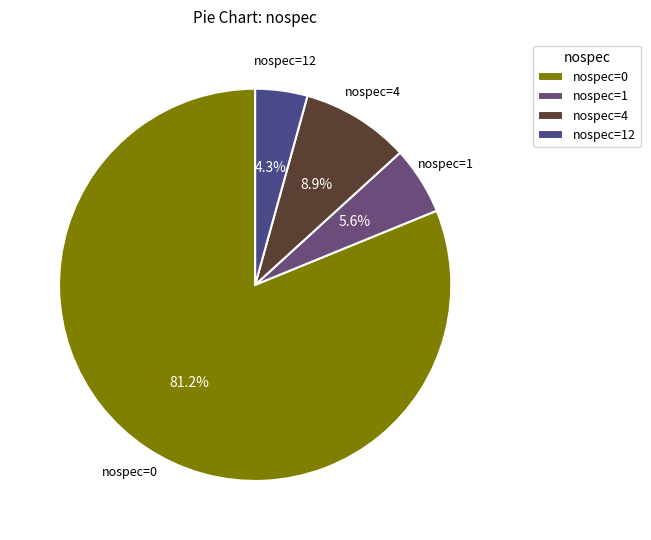

What is the ratio of the value at nospec=0 to the value at nospec=4?

9.1